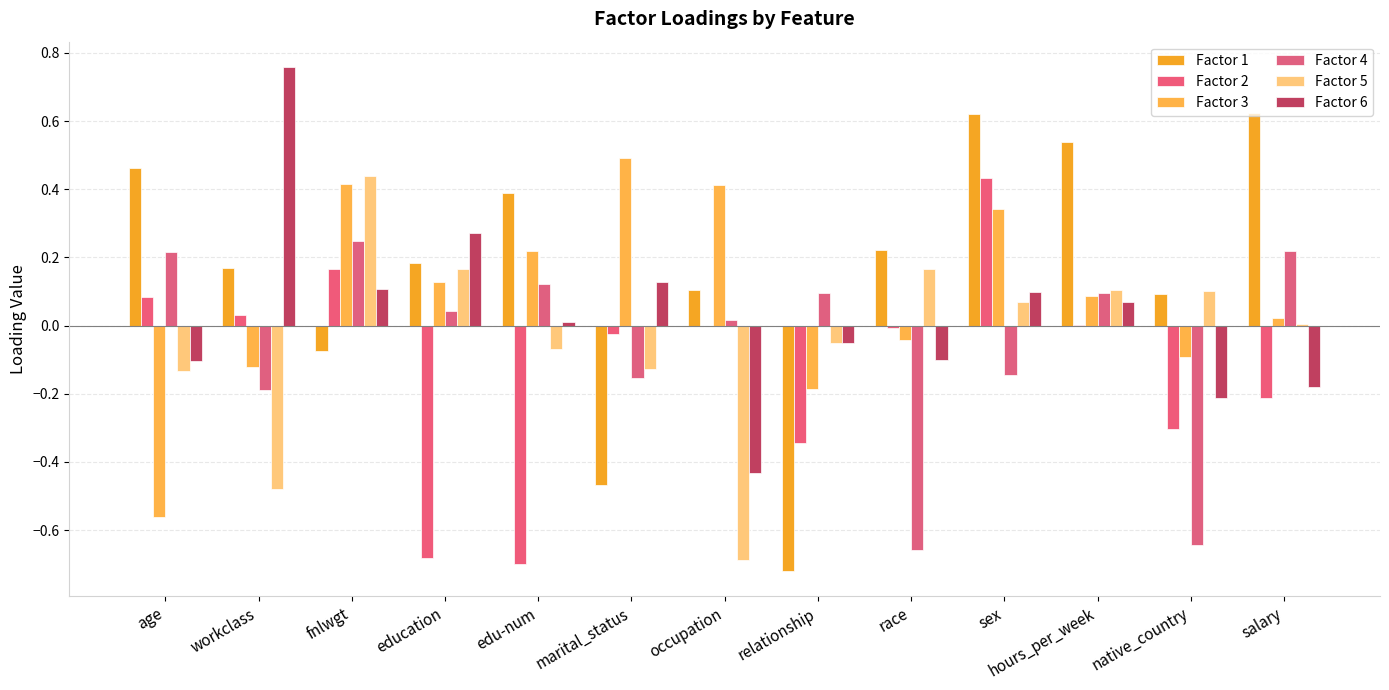

Which series has the largest total across all categories?

Factor 1